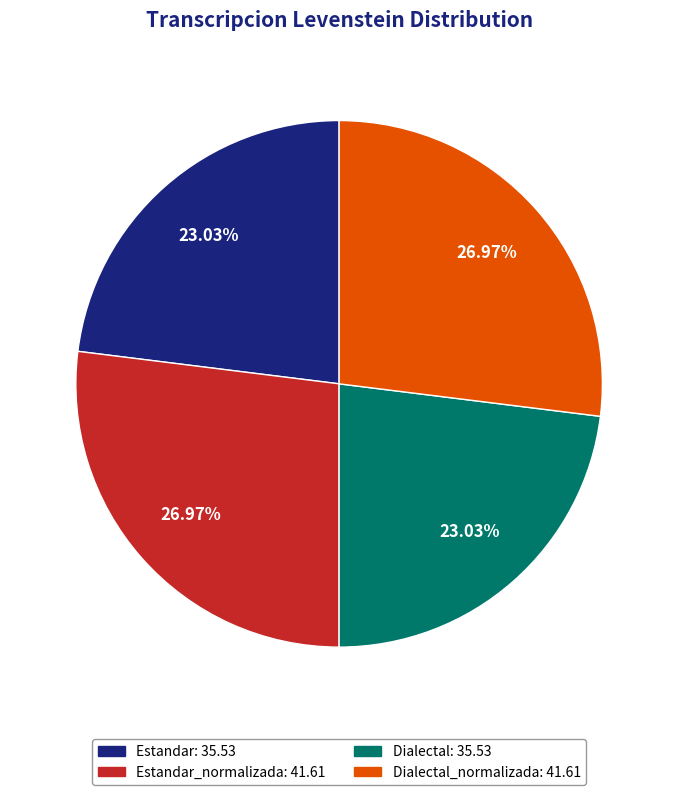

Does any single category account for the majority?

No